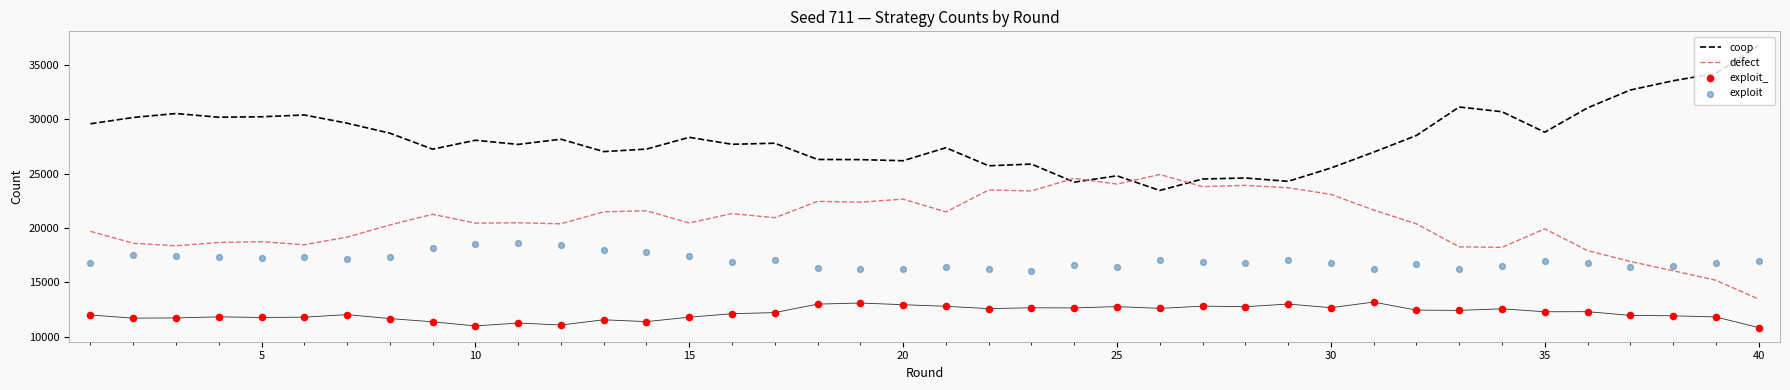

Which series has the widest spread of Y values?

coop